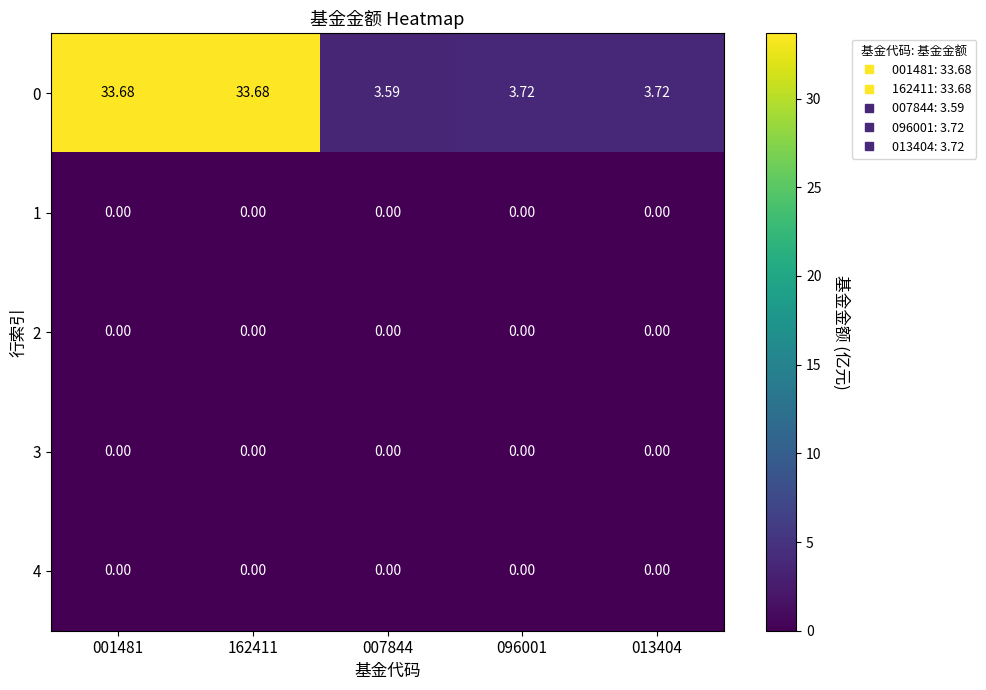

What is the difference between the highest and lowest values at 162411?

33.7